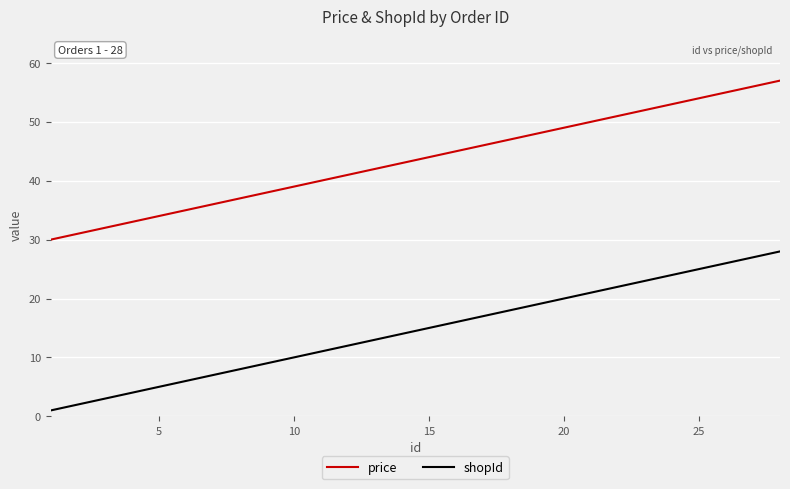

Rank the series by their maximum value, from lowest to highest.

shopId, price